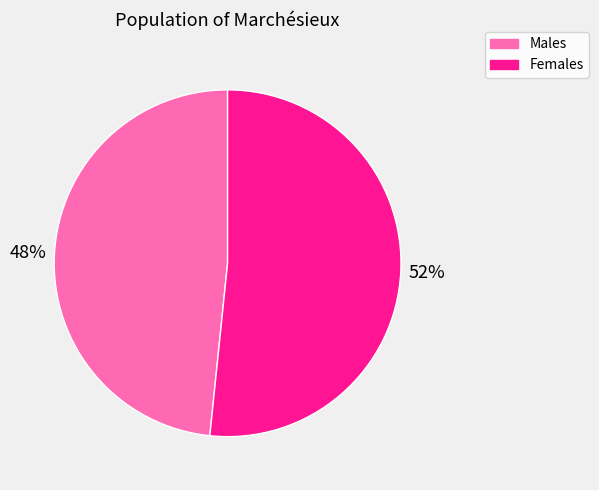

Is the sum of Males and Females greater than half?

Yes